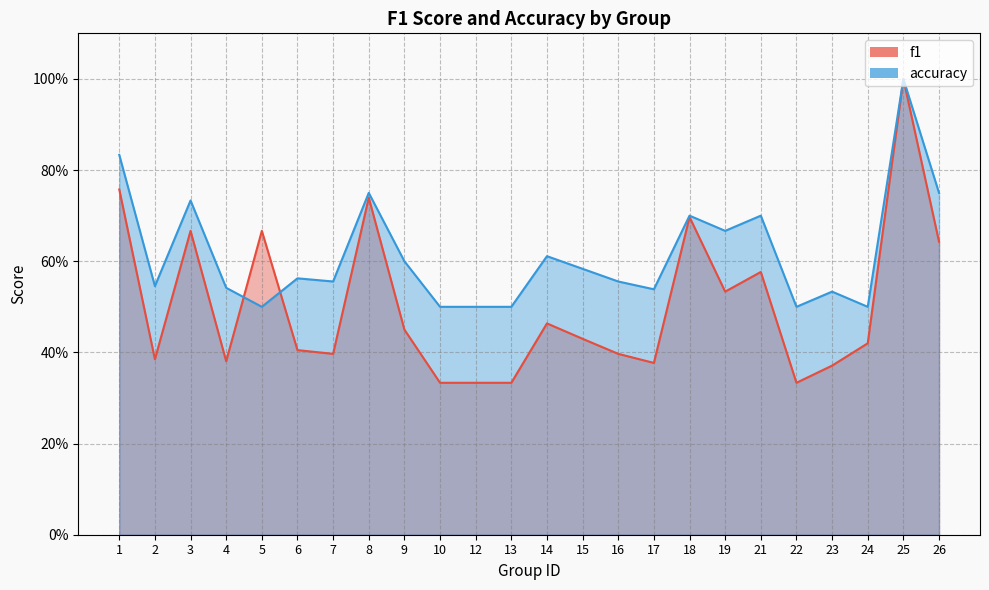

Where is the first local maximum for accuracy?

3